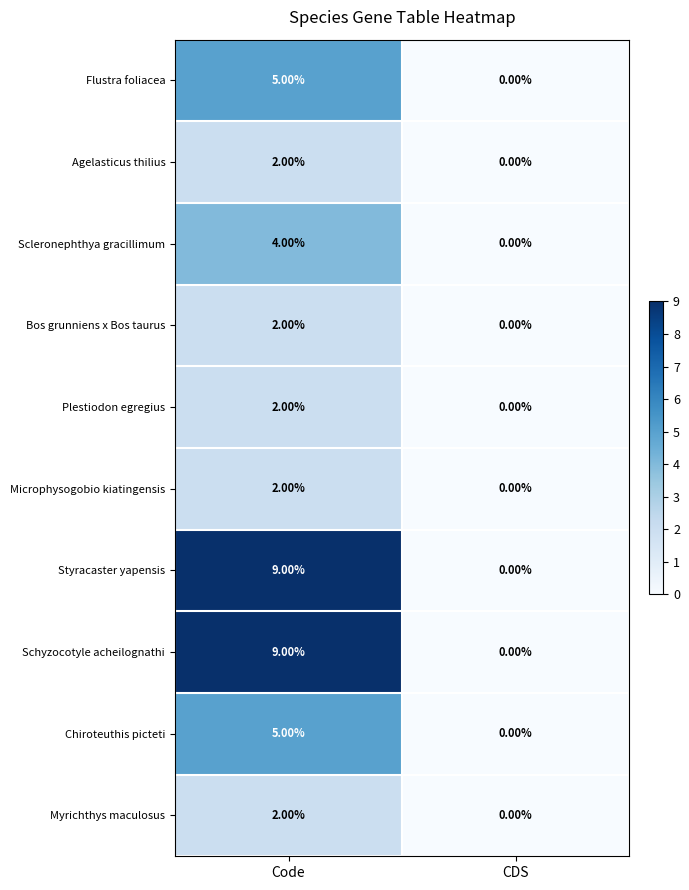

Is the value of Plestiodon egregius at Code greater than the value of Scleronephthya gracillimum at Code?

No